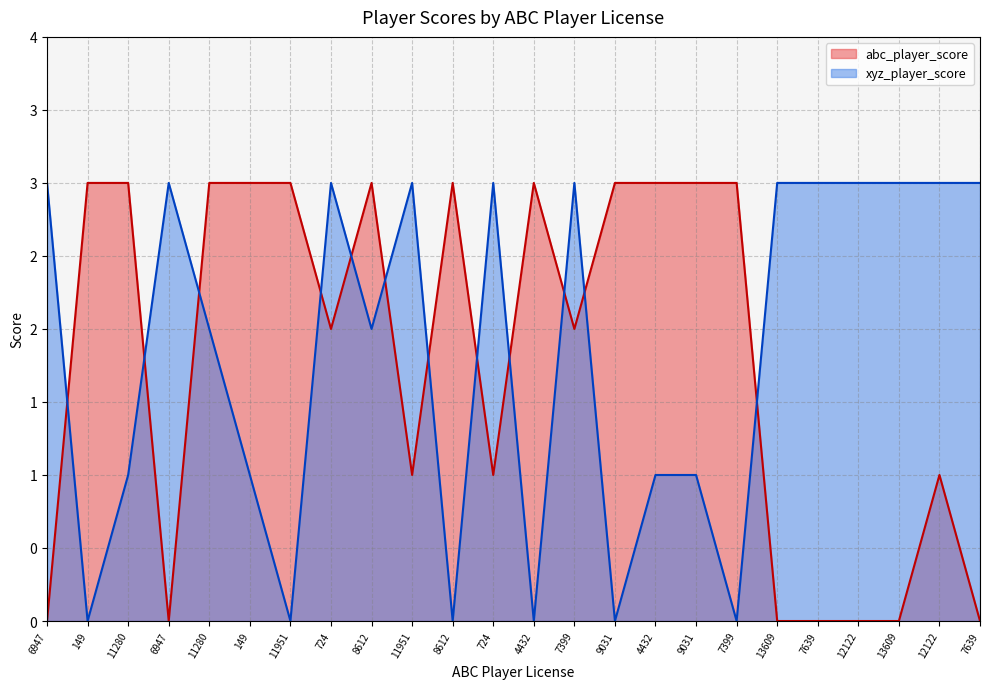

What is the difference between the maximum and minimum values in the xyz_player_score series?

3